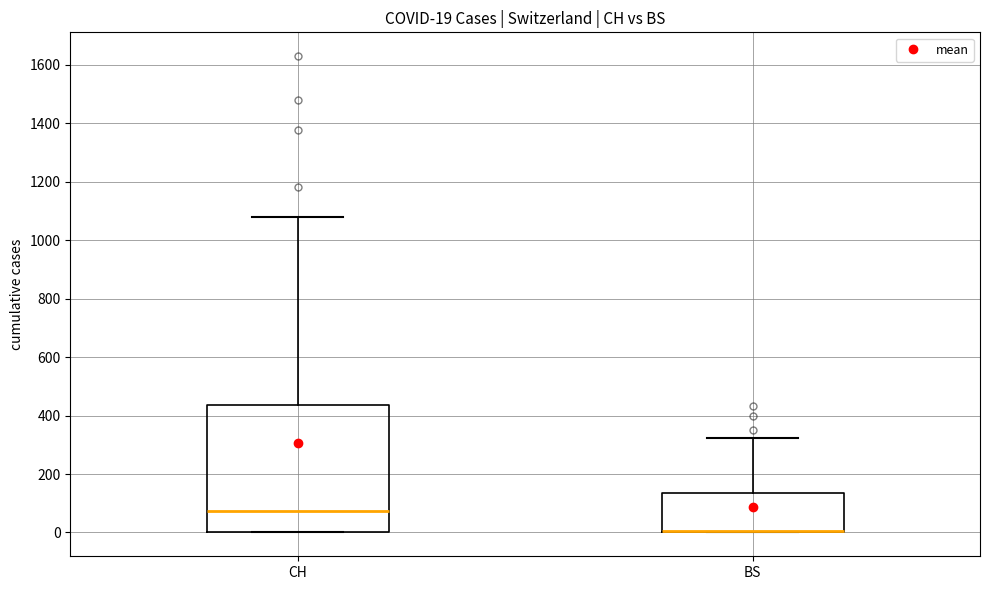

Comparing the boxes themselves (not the whiskers), which one is the tallest?

CH